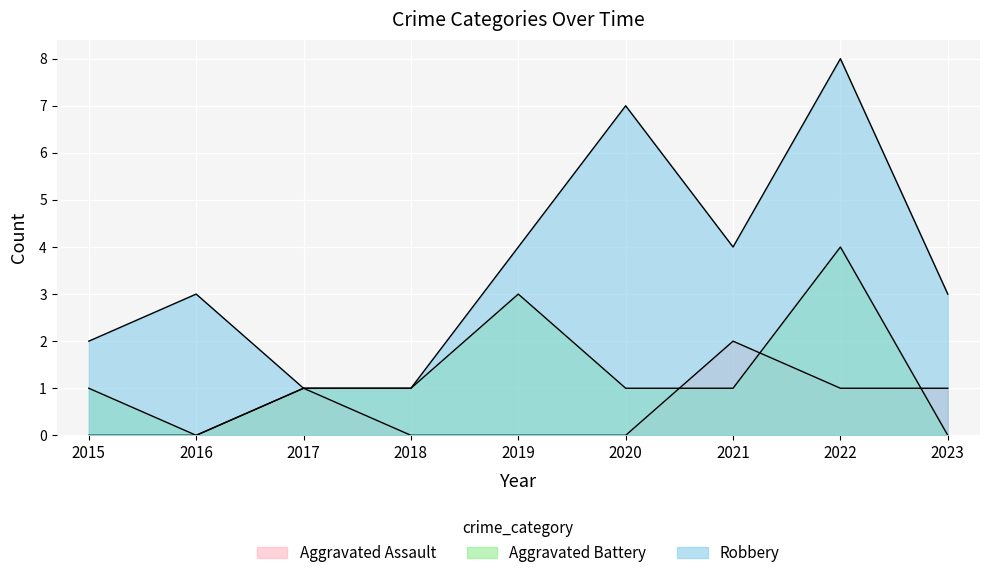

At 2018, list the series in order from smallest to largest.

Aggravated Assault, Aggravated Battery, Robbery